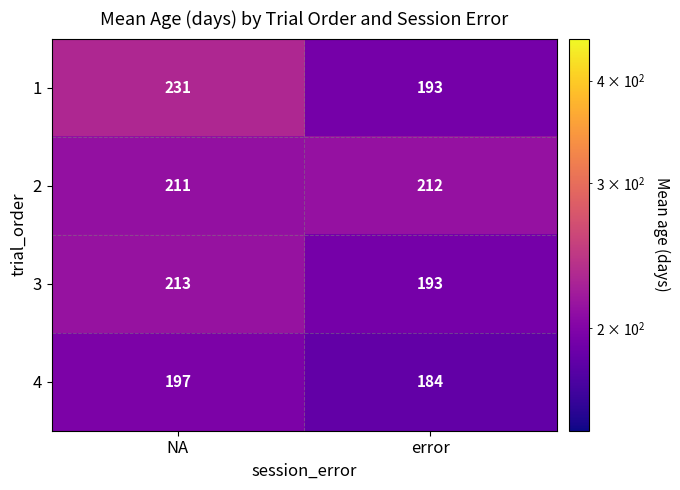

What is the difference between the 4 values at error and NA?

13